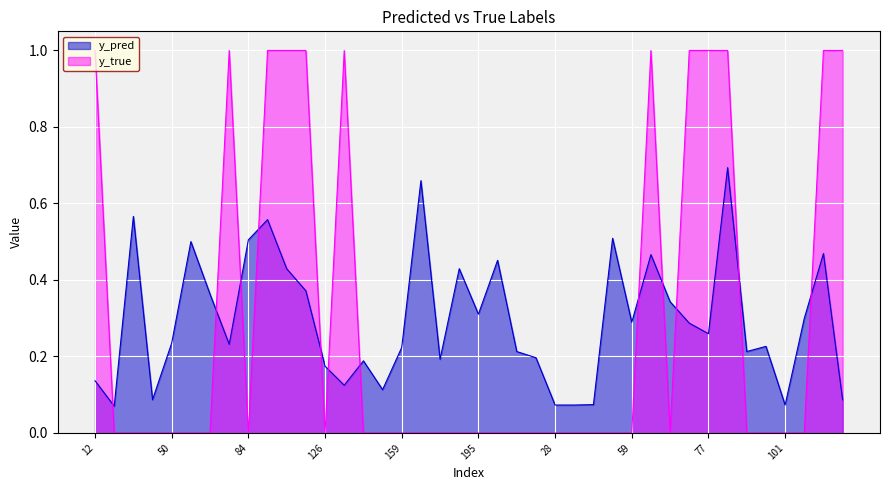

At which label does y_true reach its peak?

12